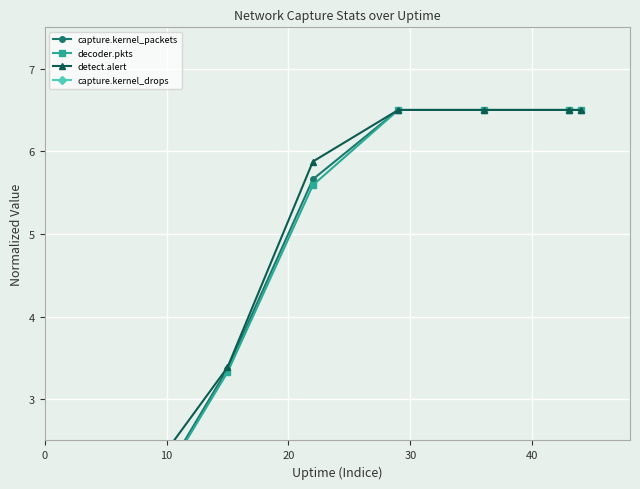

The capture.kernel_packets series shows 4.1 at 30. True or false?

False